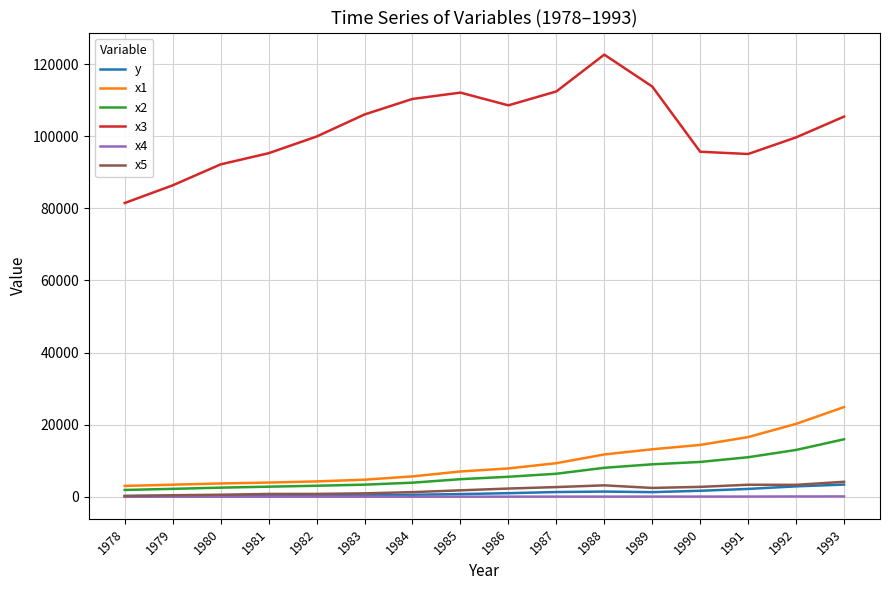

True or false: x1 and x5 intersect in this chart.

False